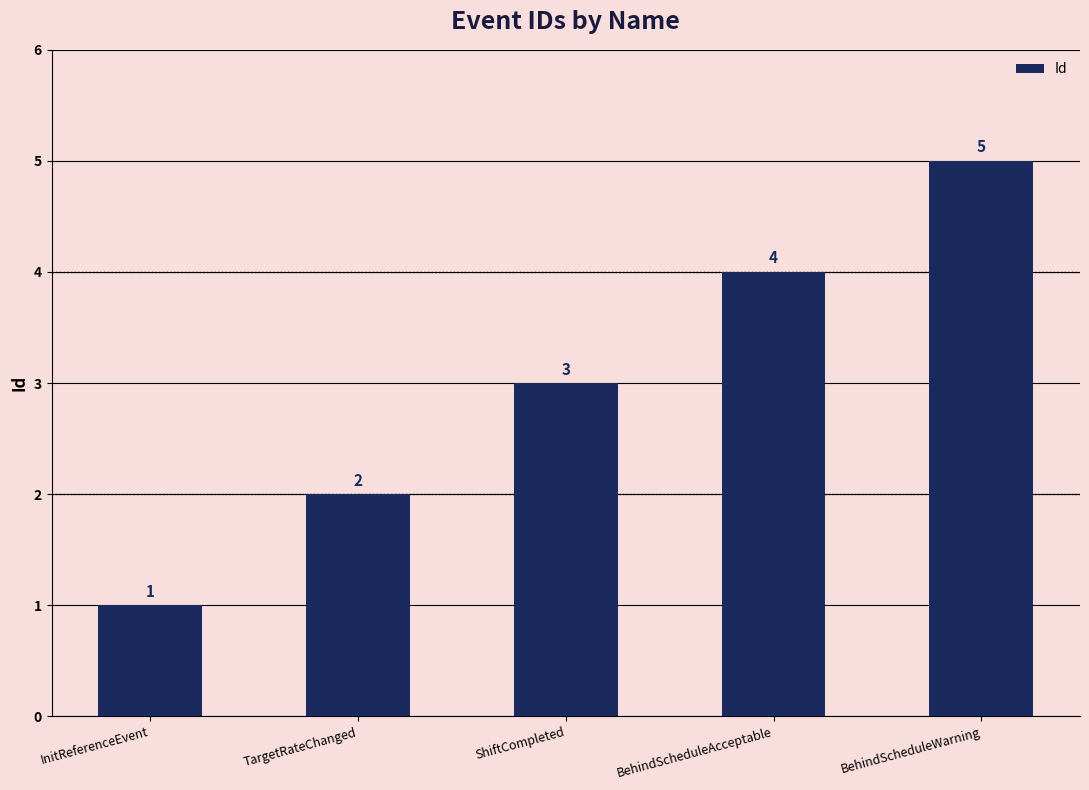

Reading left to right, what are all the values shown in this chart?

1	2	3	4	5